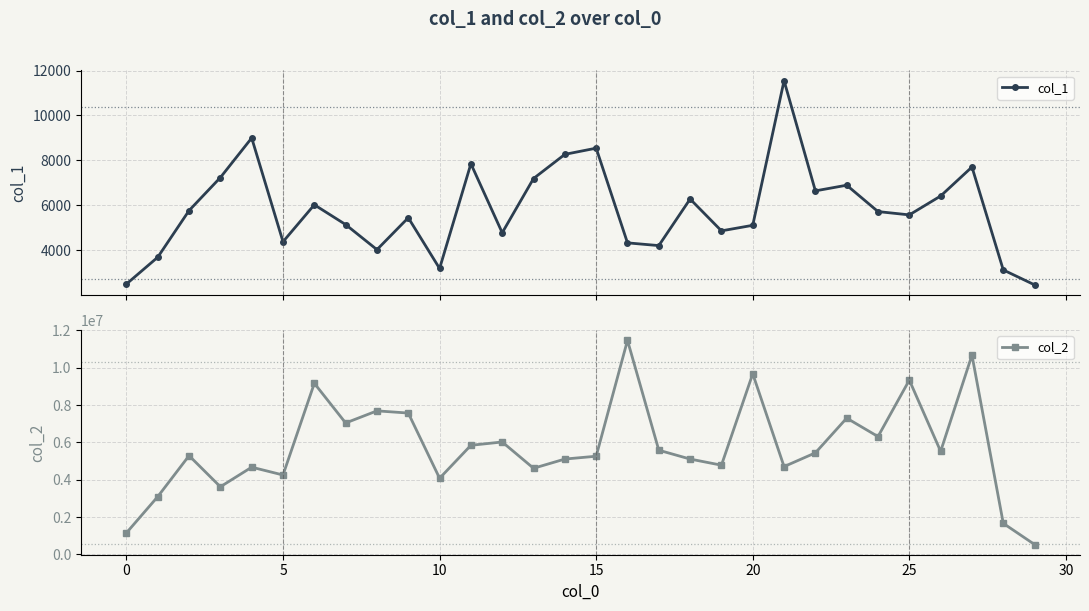

In col_1, how many points are lower than both neighbors (excluding endpoints)?

8